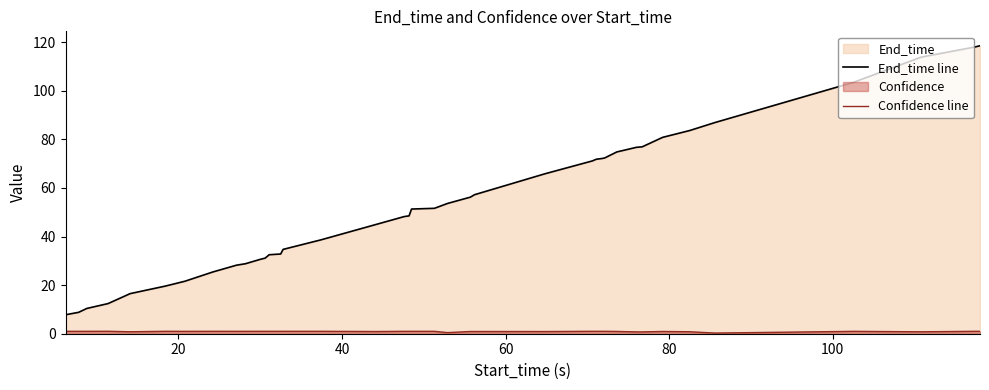

How many lines are shown in the chart?

2